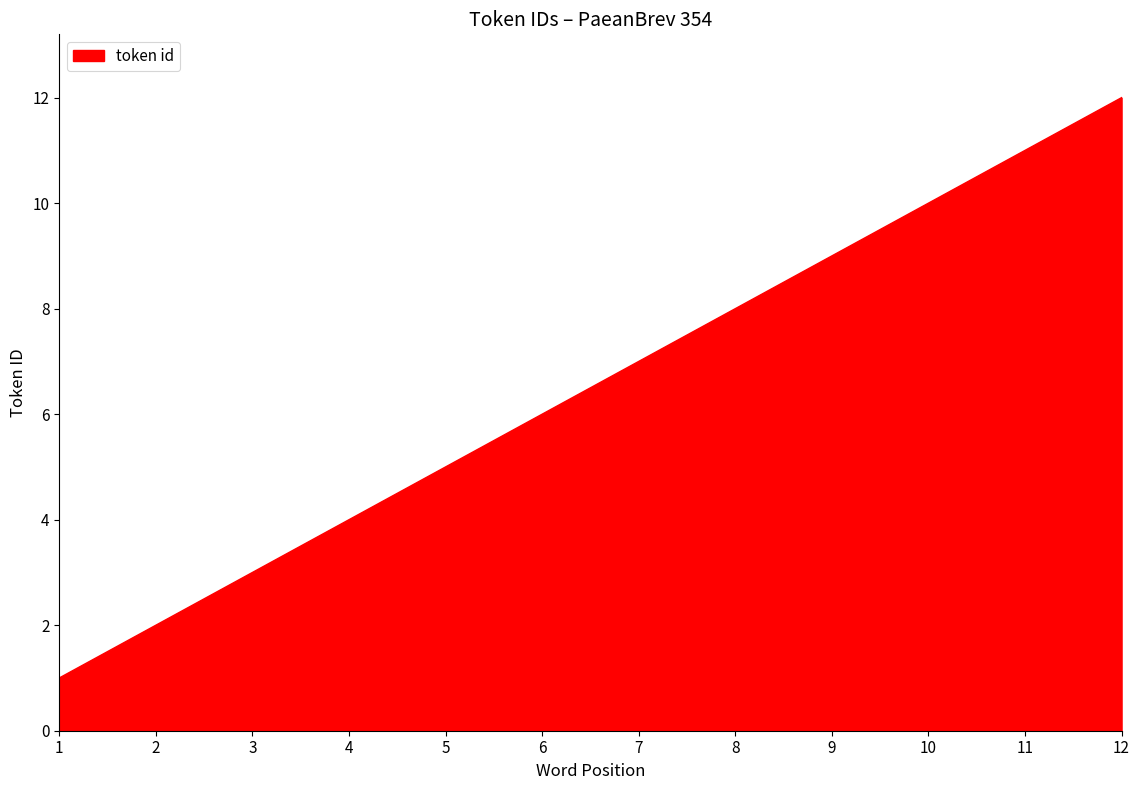

List the labels in order of value, largest first.

12, 11, 10, 9, 8, 7, 6, 5, 4, 3, 2, 1